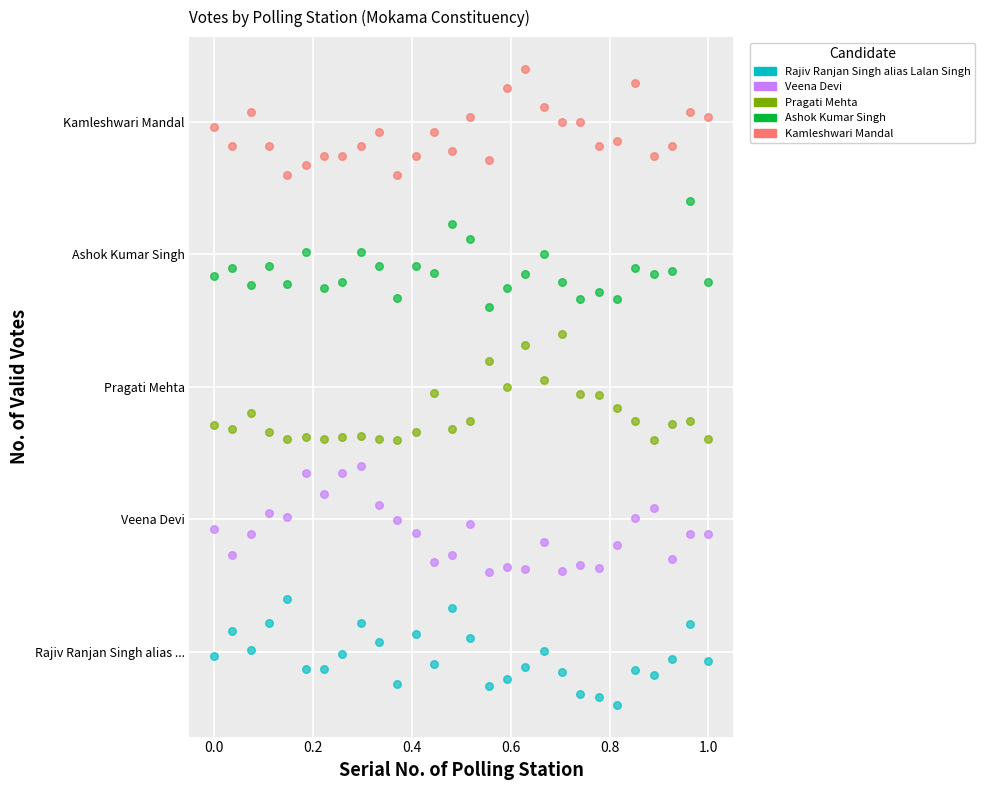

What are all the series names shown in the legend?

Rajiv Ranjan Singh alias Lalan Singh, Veena Devi, Pragati Mehta, Ashok Kumar Singh, Kamleshwari Mandal